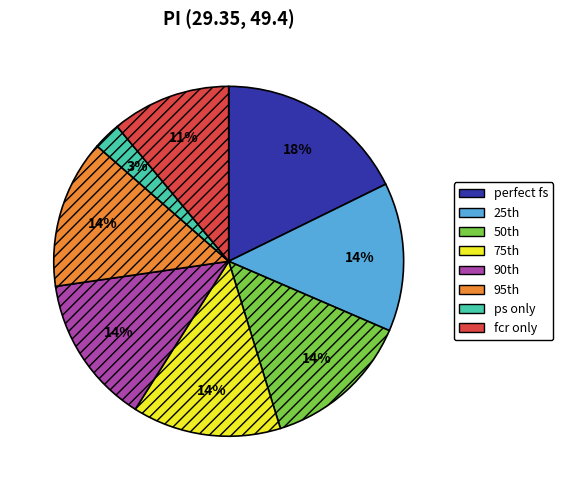

To the nearest percent, what portion does perfect fs represent?

18%